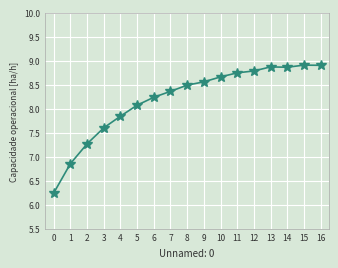

Is it true that the value at 16 is 8.9?

True